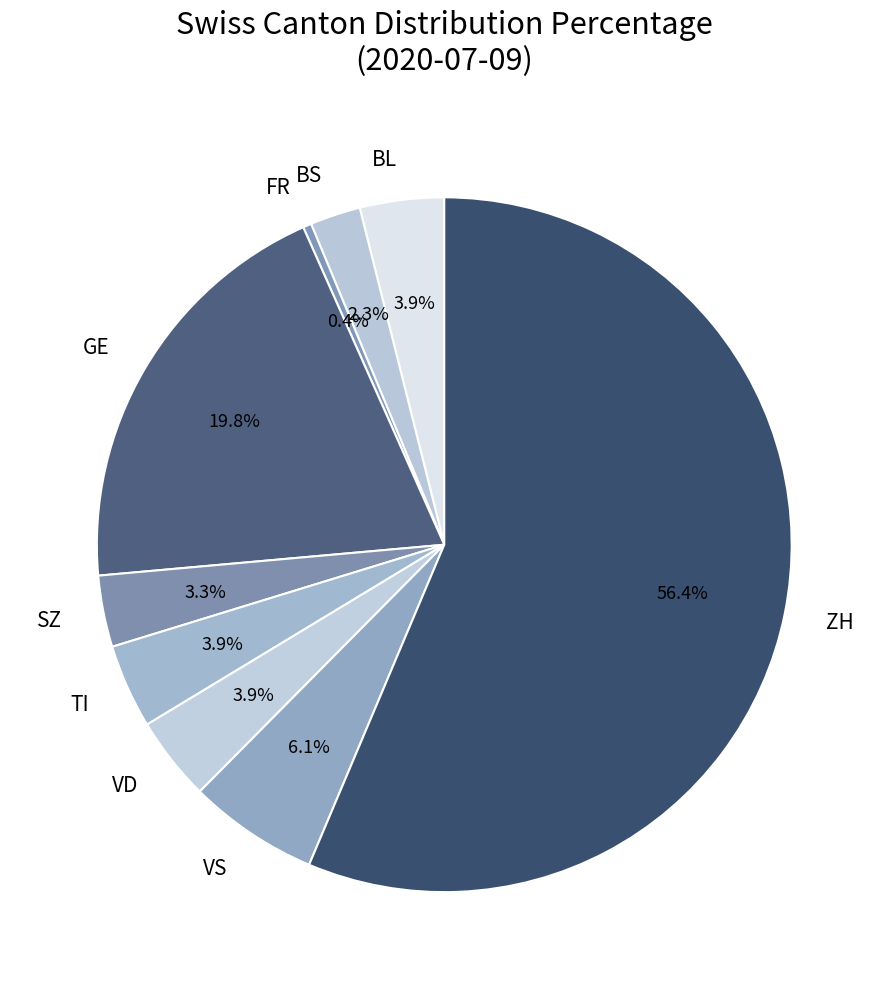

To the nearest percent, what is the average slice percentage?

11%